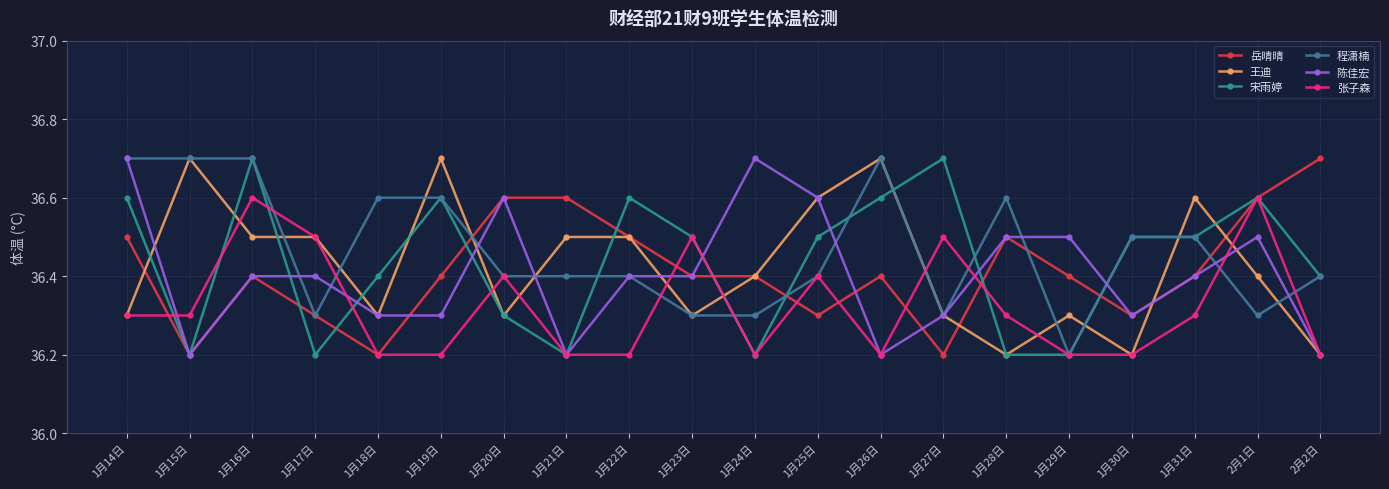

Reading right to left, transcribe all the data shown in this chart.

岳晴晴: 36.7	36.6	36.4	36.3	36.4	36.5	36.2	36.4	36.3	36.4	36.4	36.5	36.6	36.6	36.4	36.2	36.3	36.4	36.2	36.5
王迪: 36.2	36.4	36.6	36.2	36.3	36.2	36.3	36.7	36.6	36.4	36.3	36.5	36.5	36.3	36.7	36.3	36.5	36.5	36.7	36.3
宋雨婷: 36.4	36.6	36.5	36.5	36.2	36.2	36.7	36.6	36.5	36.2	36.5	36.6	36.2	36.3	36.6	36.4	36.2	36.7	36.2	36.6
程潇楠: 36.4	36.3	36.5	36.5	36.2	36.6	36.3	36.7	36.4	36.3	36.3	36.4	36.4	36.4	36.6	36.6	36.3	36.7	36.7	36.7
陈佳宏: 36.2	36.5	36.4	36.3	36.5	36.5	36.3	36.2	36.6	36.7	36.4	36.4	36.2	36.6	36.3	36.3	36.4	36.4	36.2	36.7
张子森: 36.2	36.6	36.3	36.2	36.2	36.3	36.5	36.2	36.4	36.2	36.5	36.2	36.2	36.4	36.2	36.2	36.5	36.6	36.3	36.3